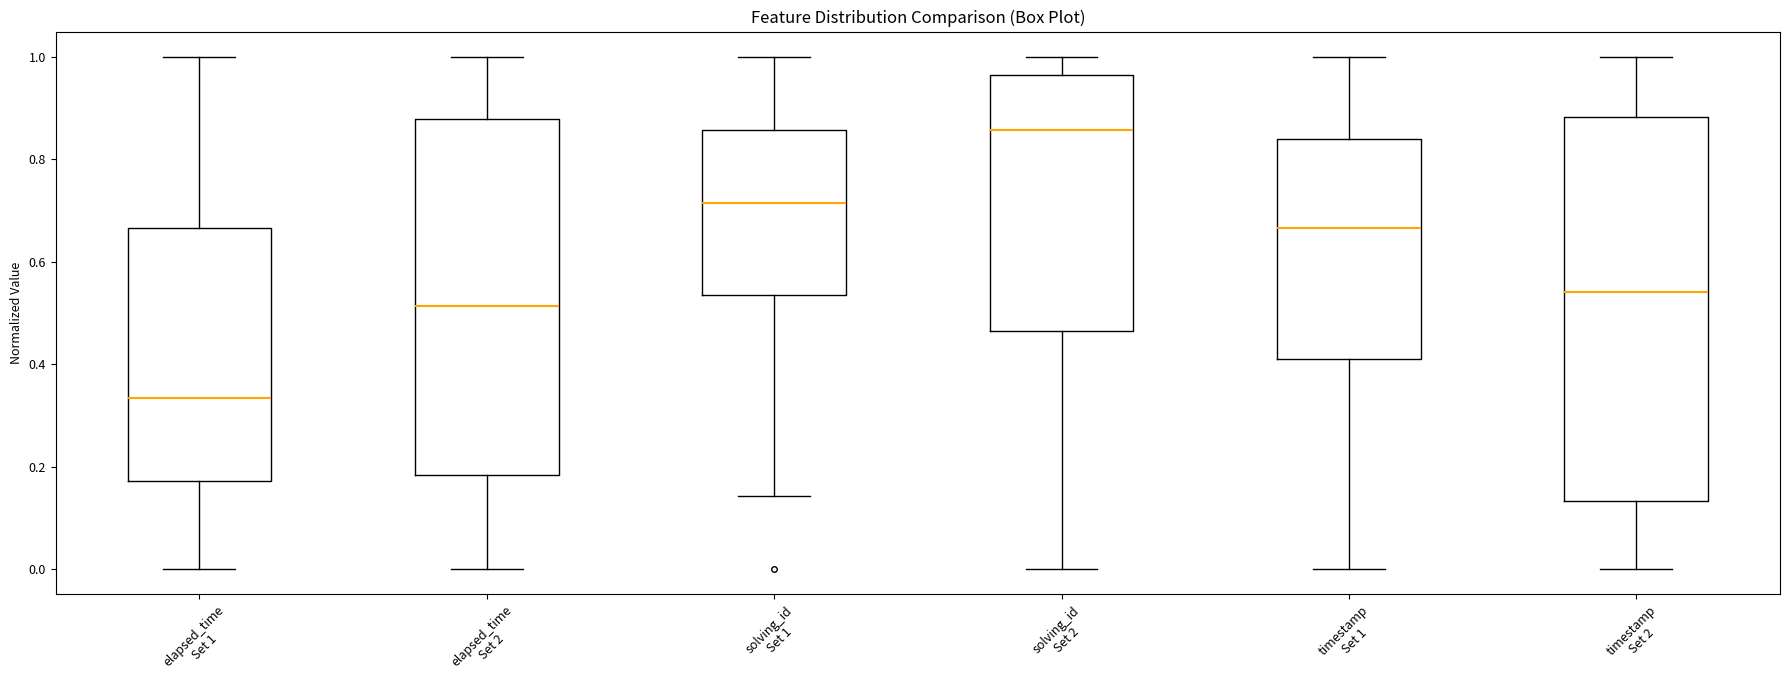

Where is the lower edge of the box for solving_id Set 2 on the y-axis? The values are not printed on the chart, so give them approximately, as read against the axis.

0.46